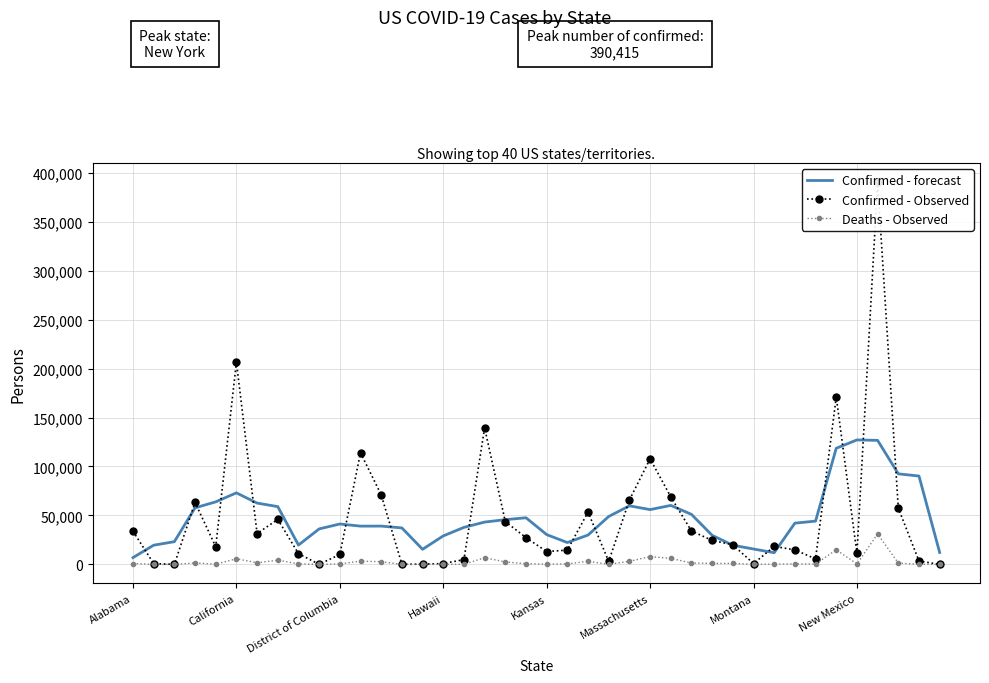

Does the chart have visible grid lines?

Yes